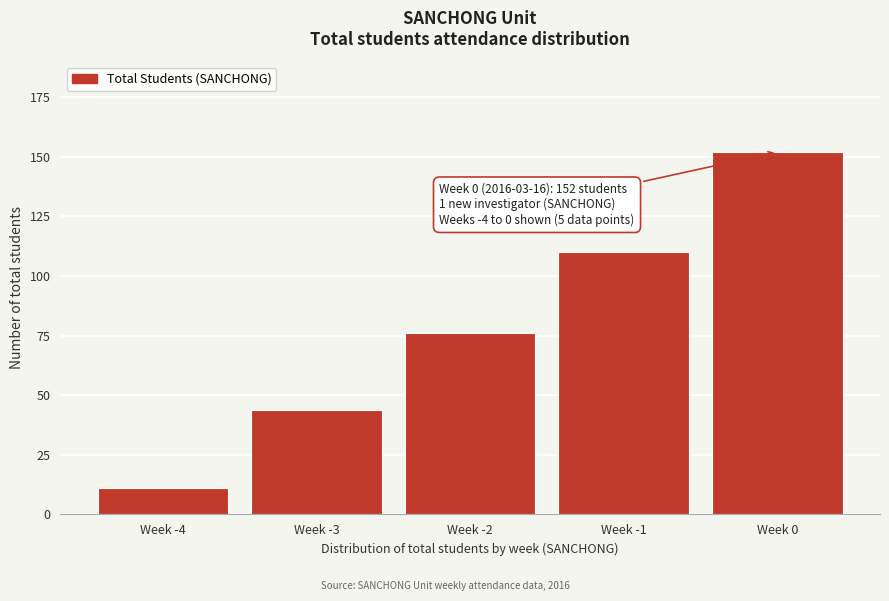

Reading left to right, transcribe all the data shown in this chart.

11	44	76	110	152